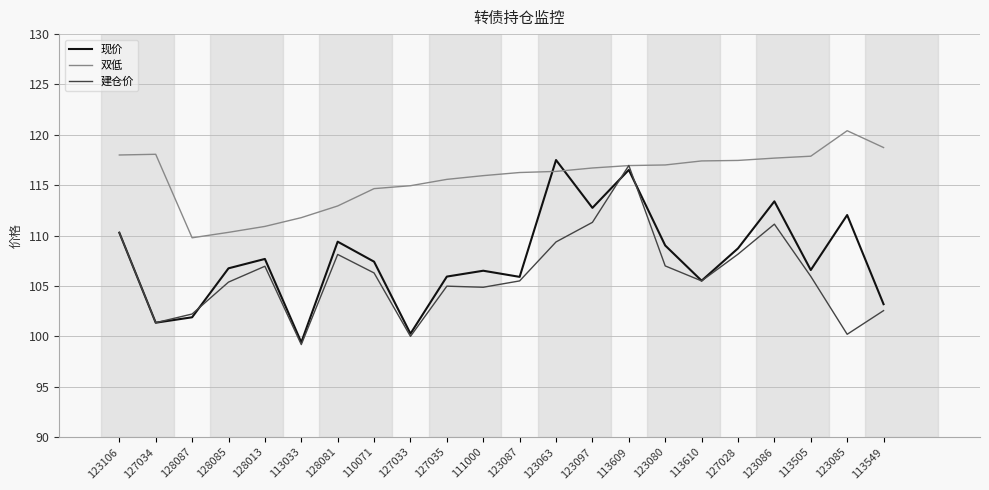

What value does the 双低 series have at 123086?

117.7